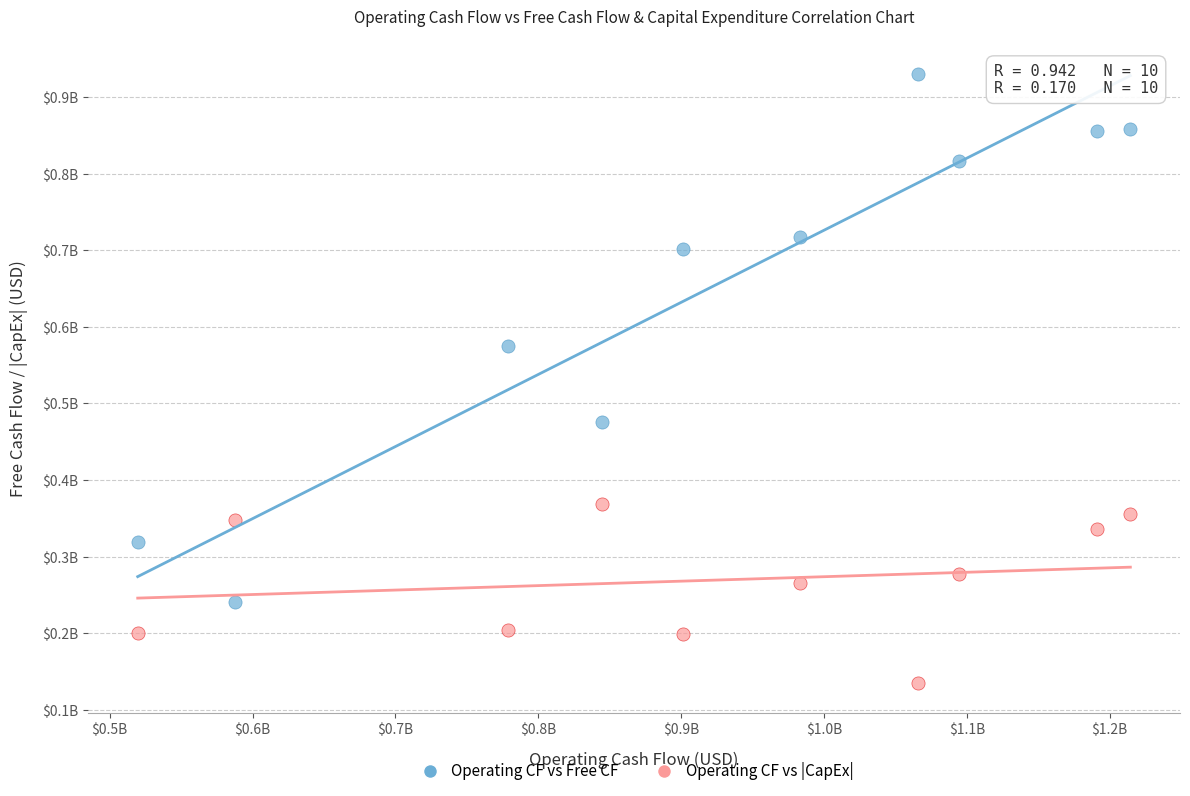

What are all the series names shown in the legend?

Operating CF vs Free CF, Operating CF vs |CapEx|